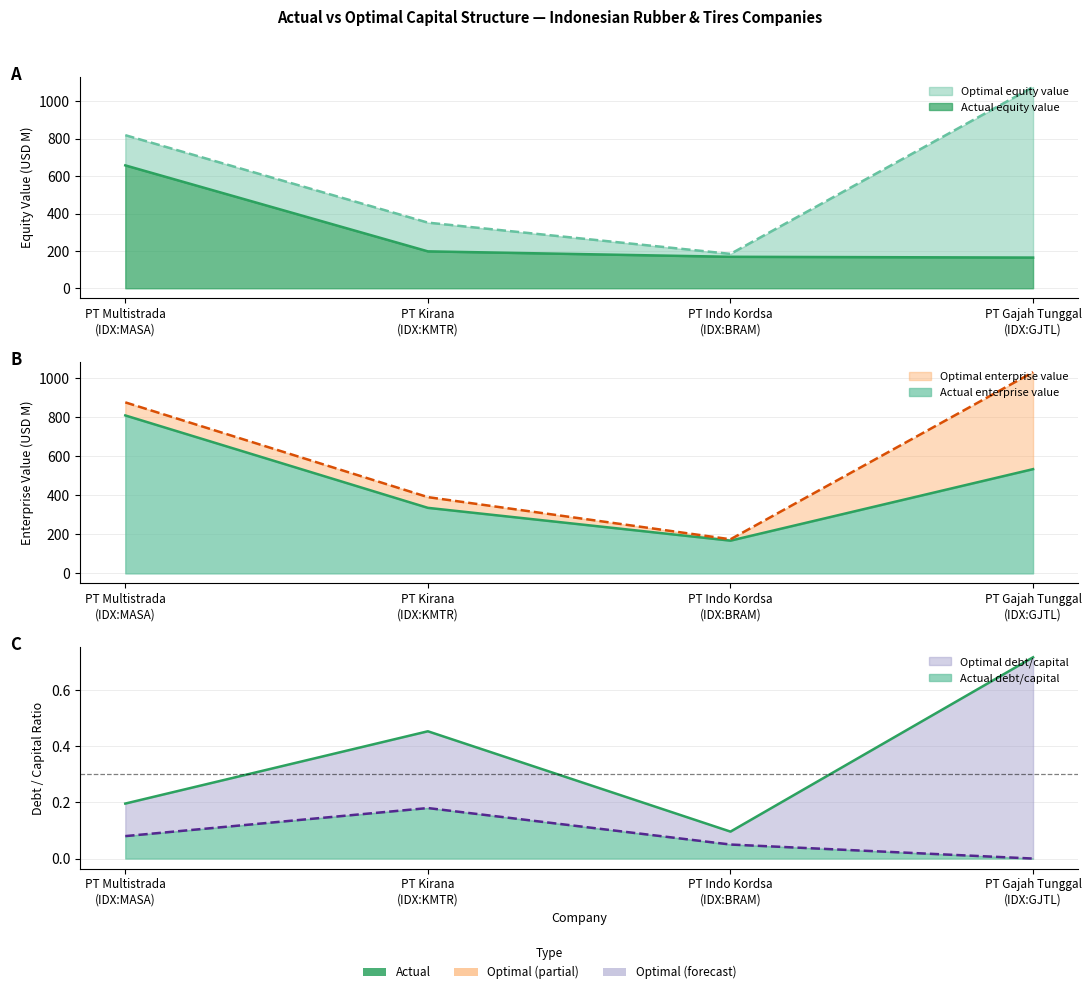

True or false: optimal_equity_value has a value of 55.1 at PT Indo Kordsa
(IDX:BRAM).

False